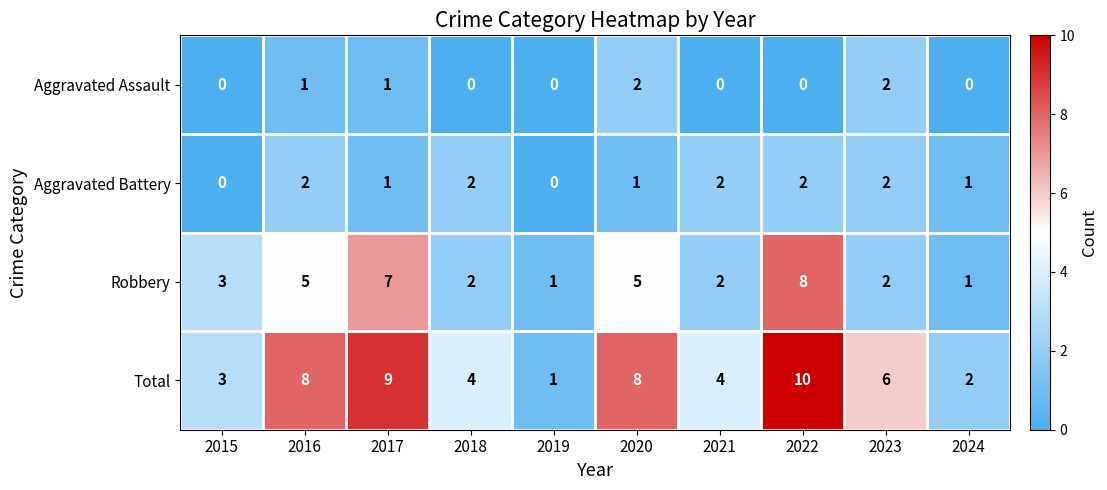

How many Robbery values are between 2 and 5?

6